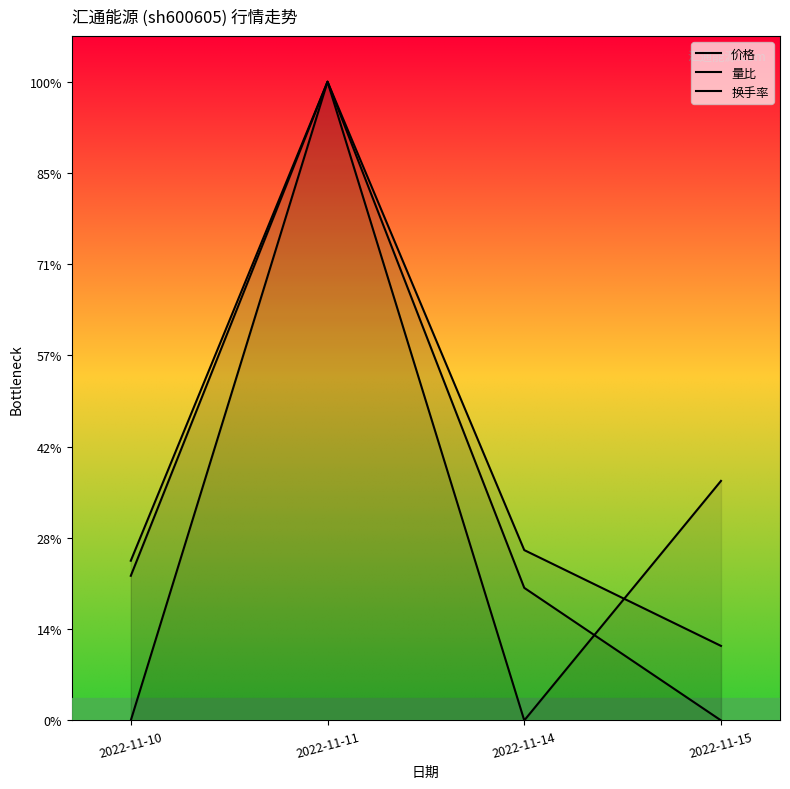

How many values in the 量比 series are below 3?

2